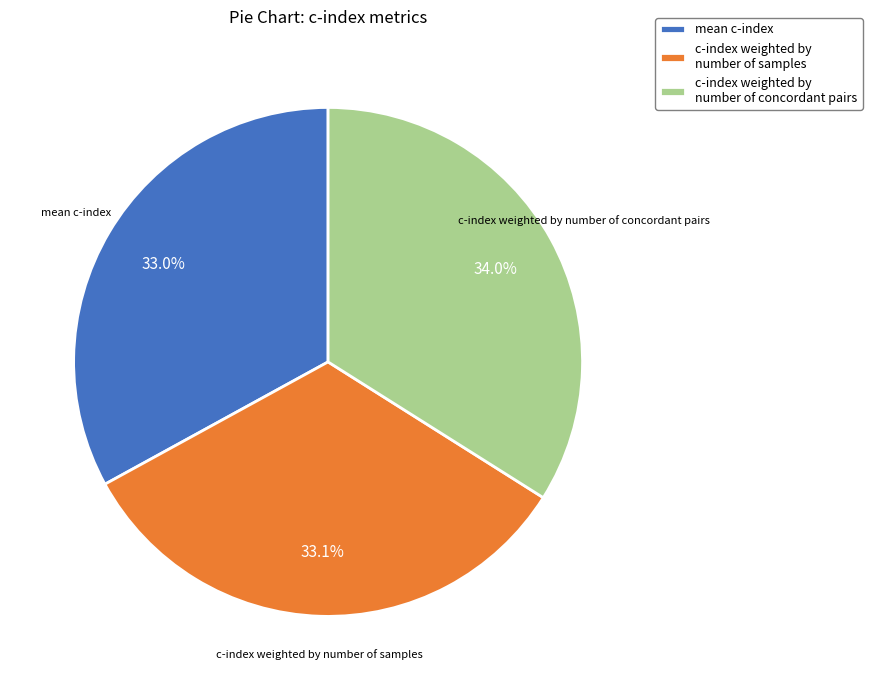

To the nearest percent, what percentage of the pie is mean c-index?

33%